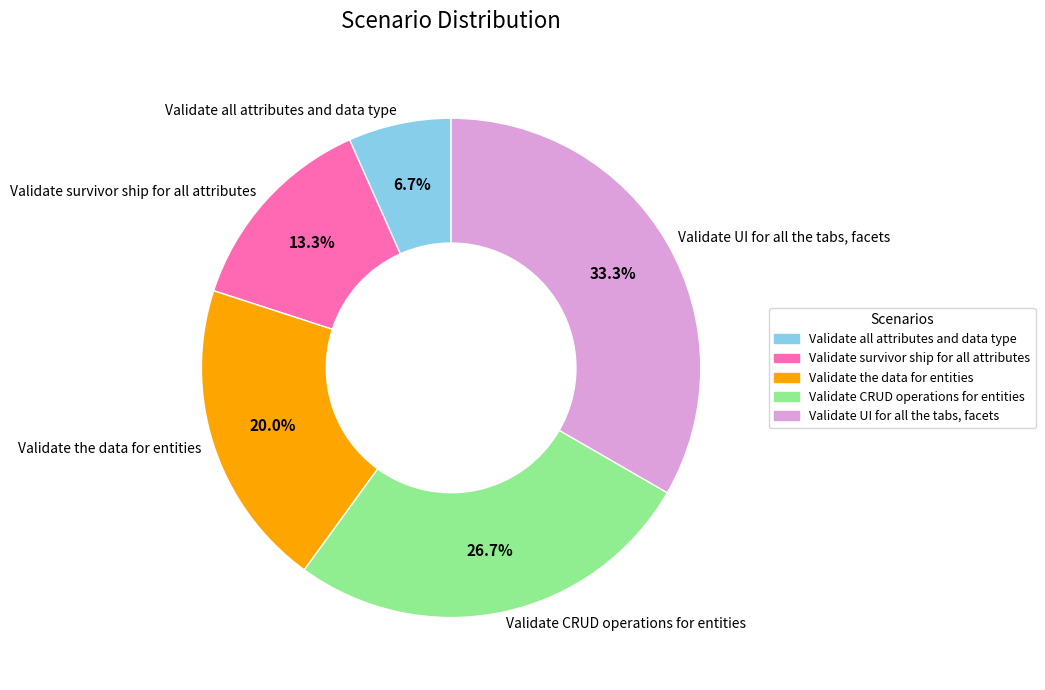

How many segments does this pie chart have?

5